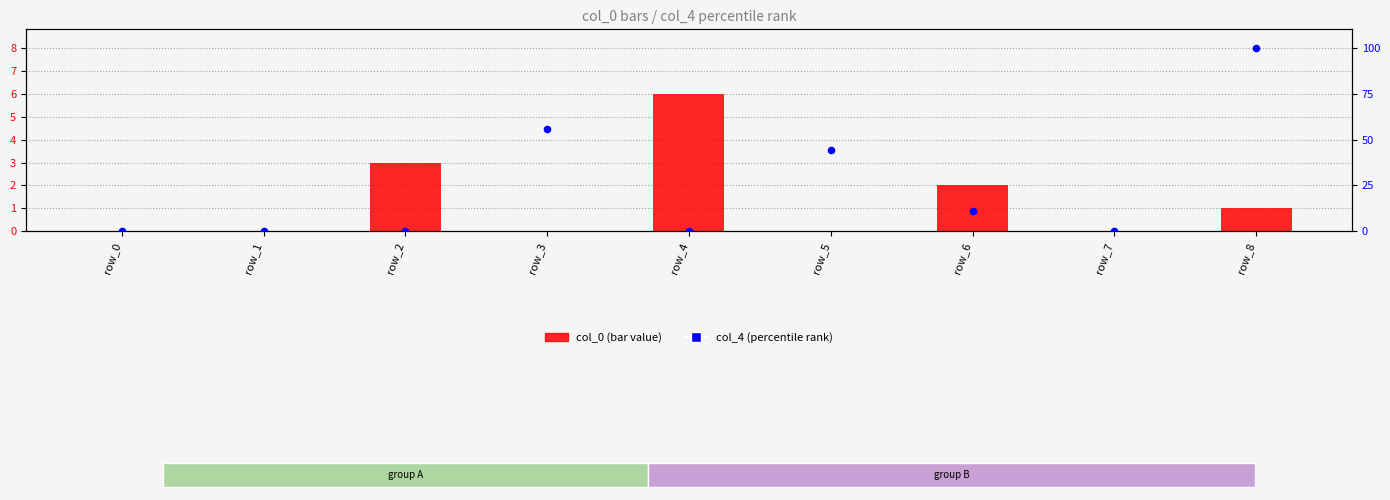

Which series has the largest total across all categories?

col_4 (dot)